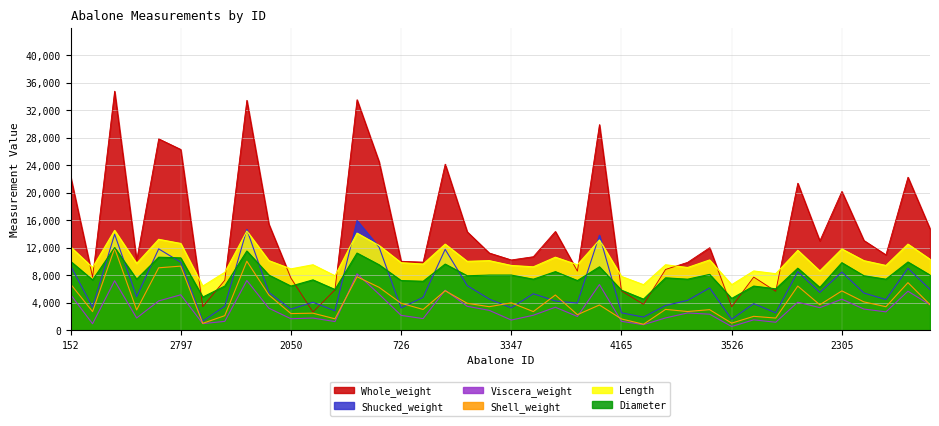

The value of Whole_weight at 2044 is 5860.0. True or false?

True